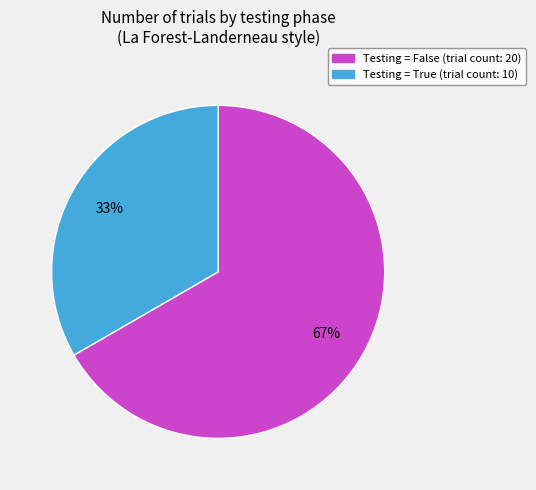

Is there any slice that represents more than half of the pie?

Yes